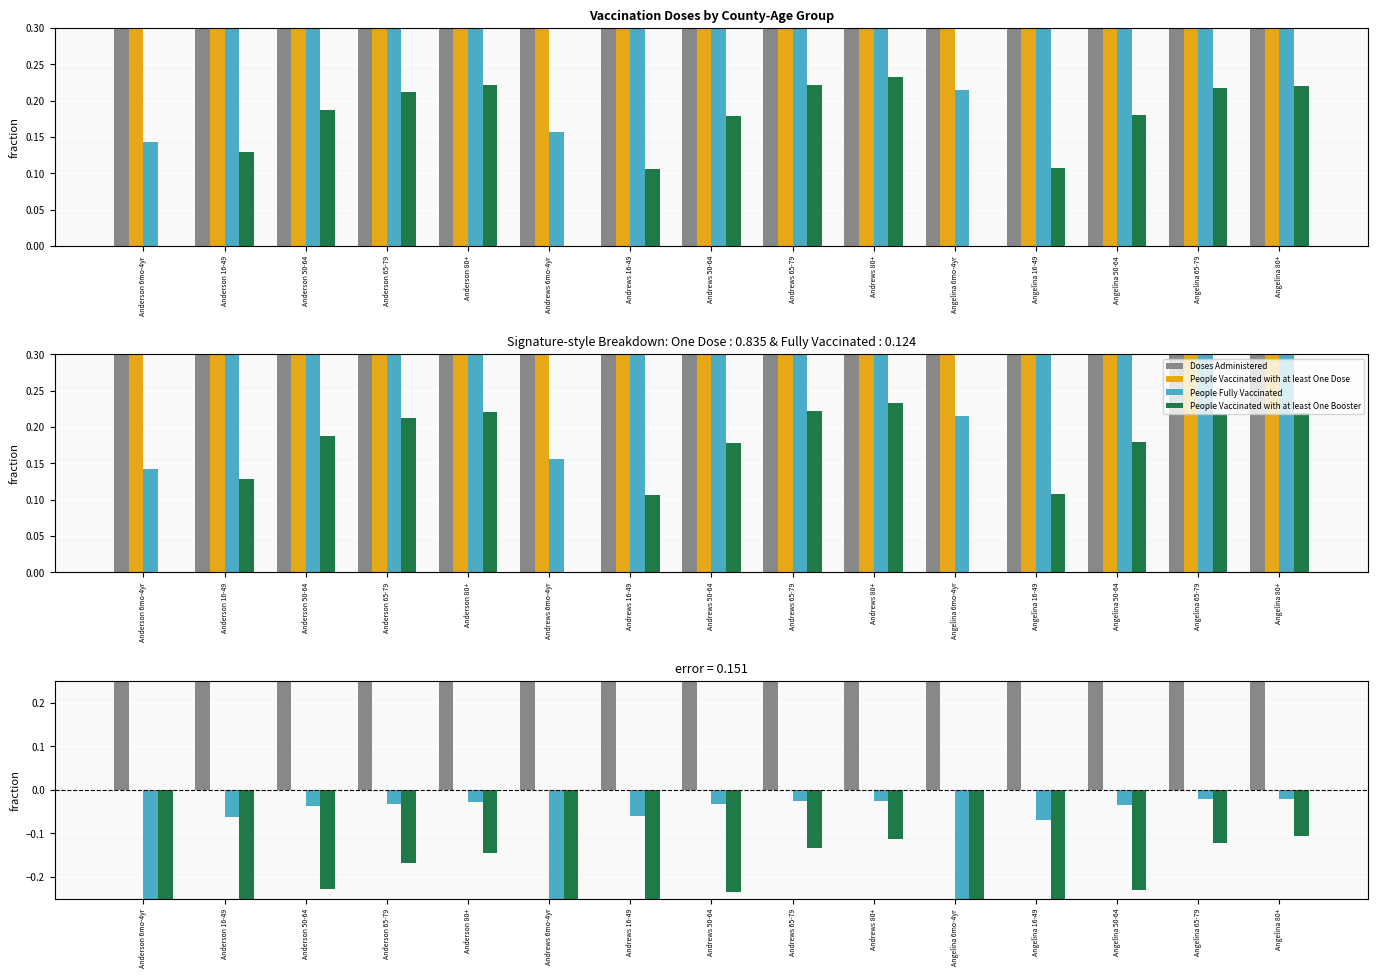

How many data points does each series have?

15